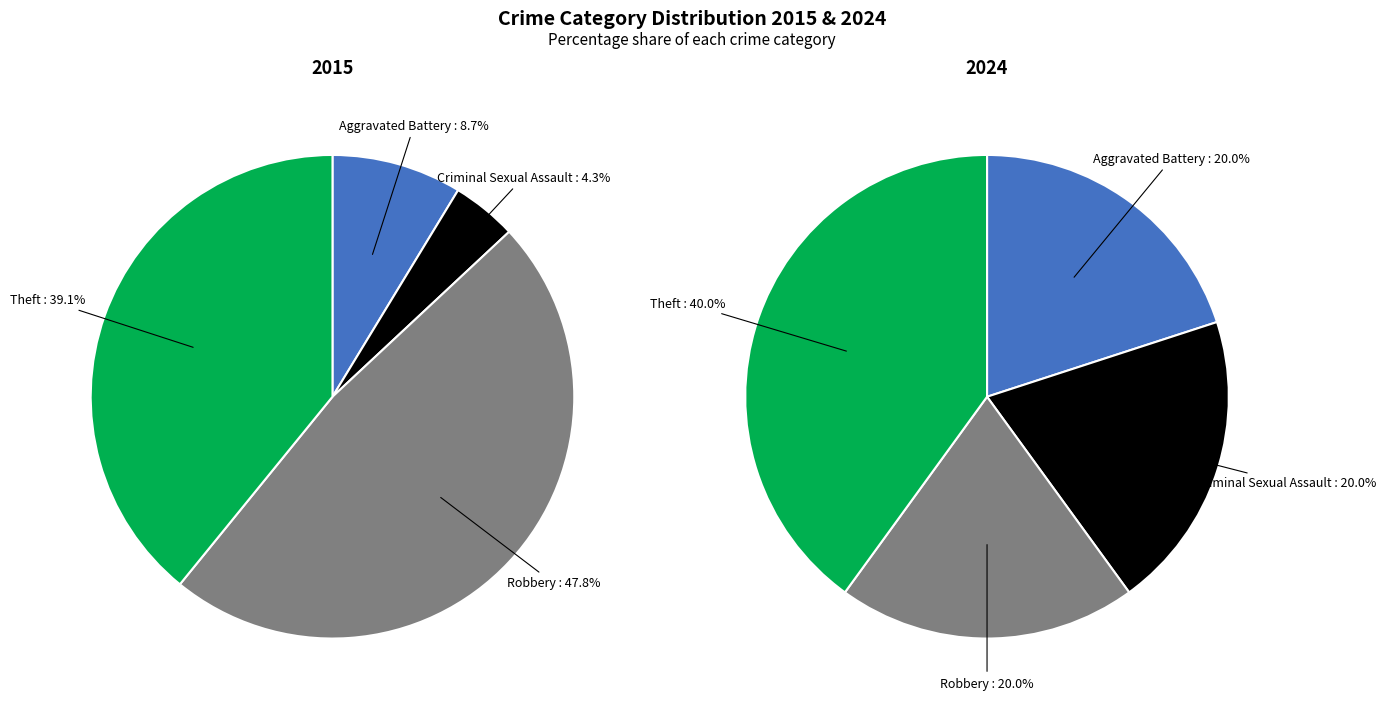

Count the number of slices in the pie.

4